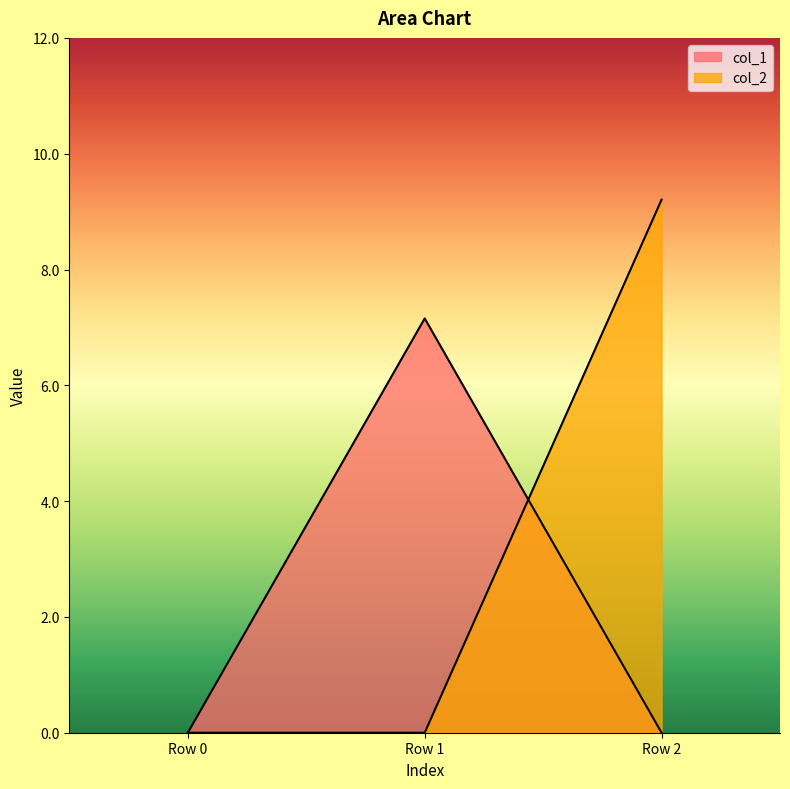

Which series has the largest total across all categories?

col_2